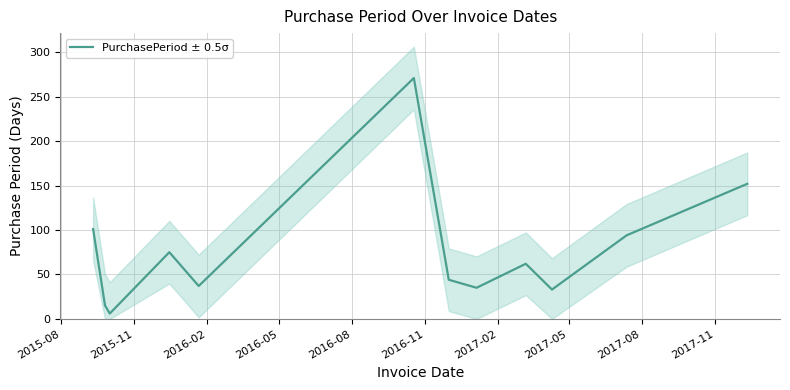

Between 2015-08 and 2016-02, which is larger?

2015-08